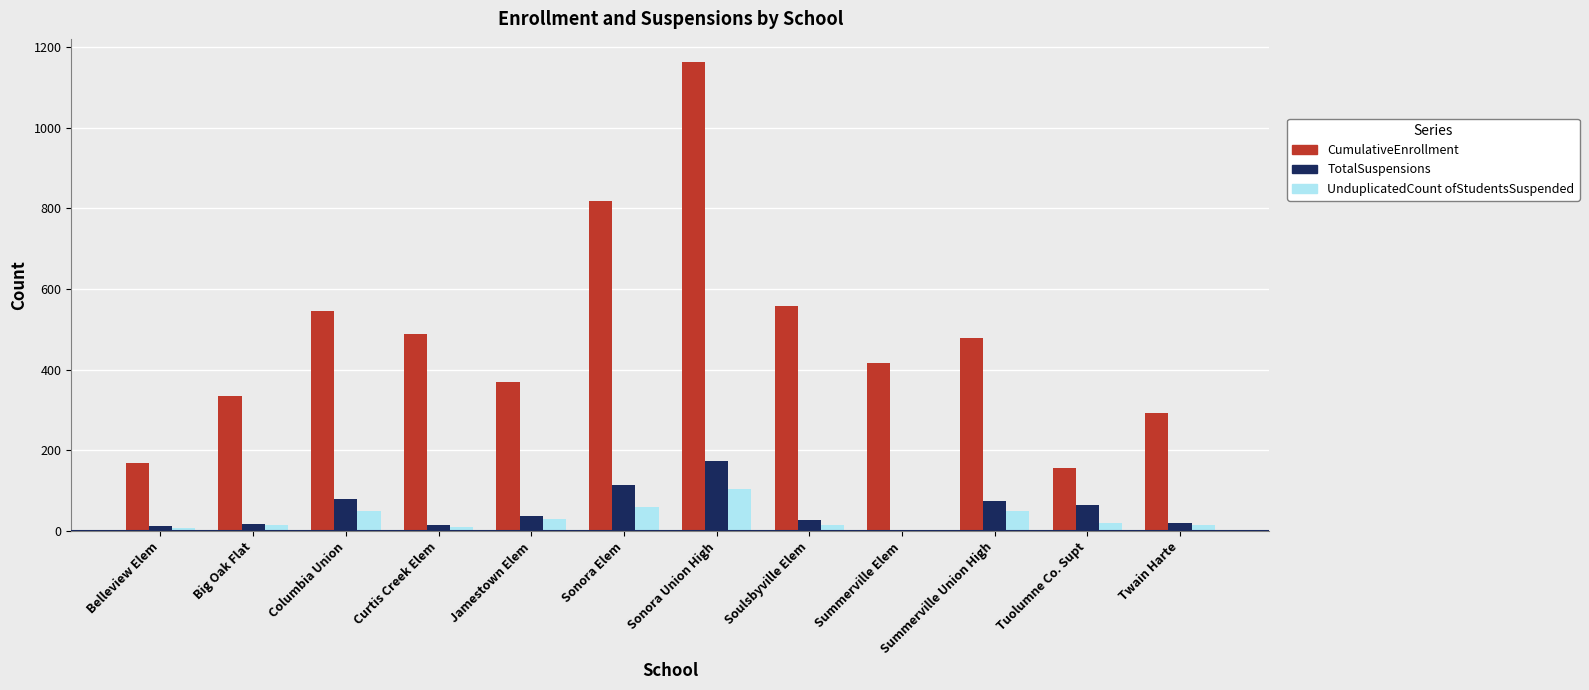

At which category does the chart reach its peak across all series?

Sonora Union High